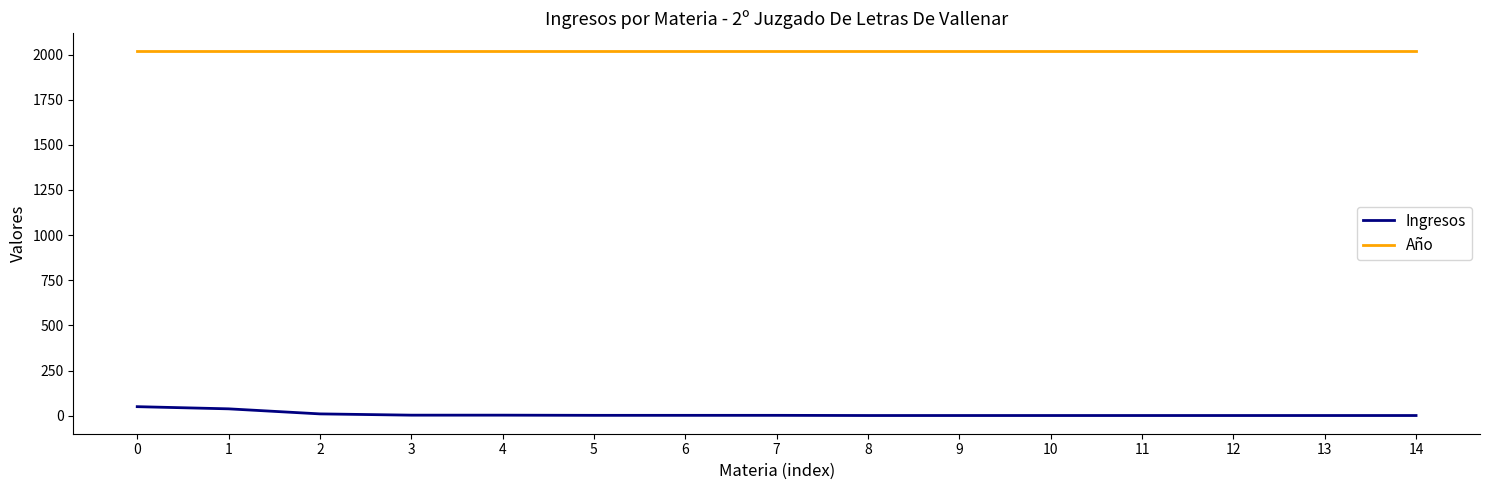

True or false: Ingresos has a value of 1 at 8.

True